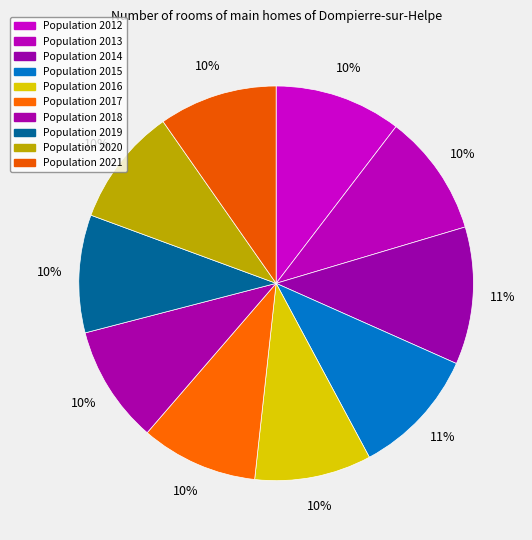

How many slices are in this pie chart?

10